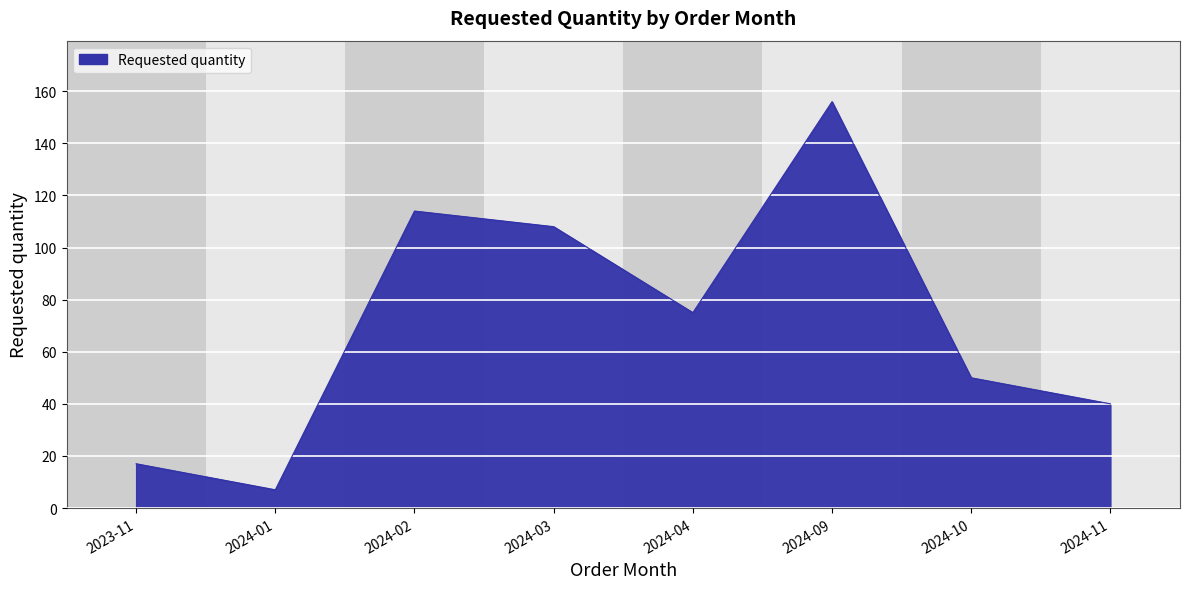

Reading right to left, list all the values displayed in this chart.

2024-11=40	2024-10=50	2024-09=156	2024-04=75	2024-03=108	2024-02=114	2024-01=7	2023-11=17